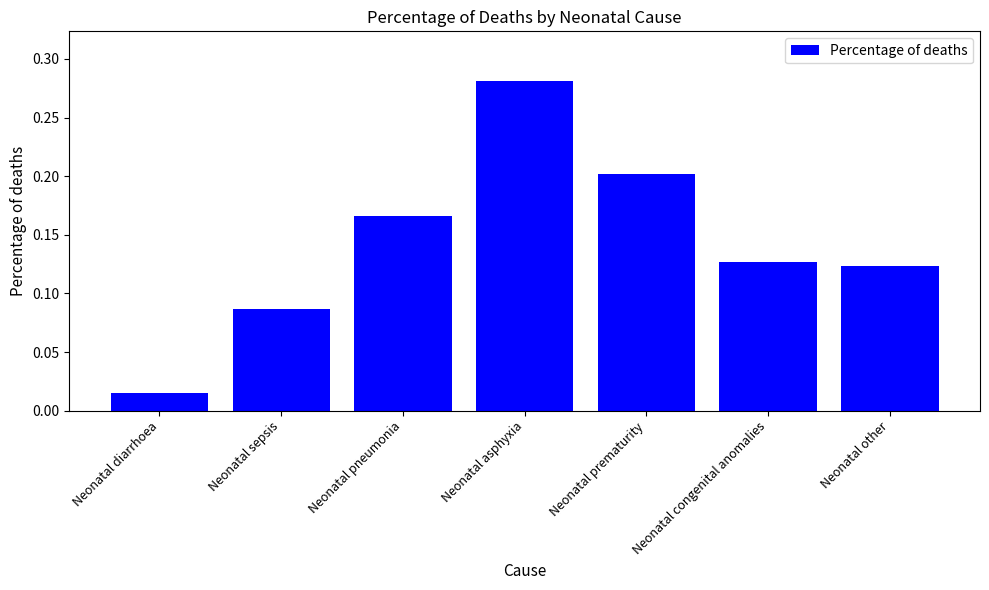

Which has a higher value, Neonatal diarrhoea or Neonatal other?

Neonatal other